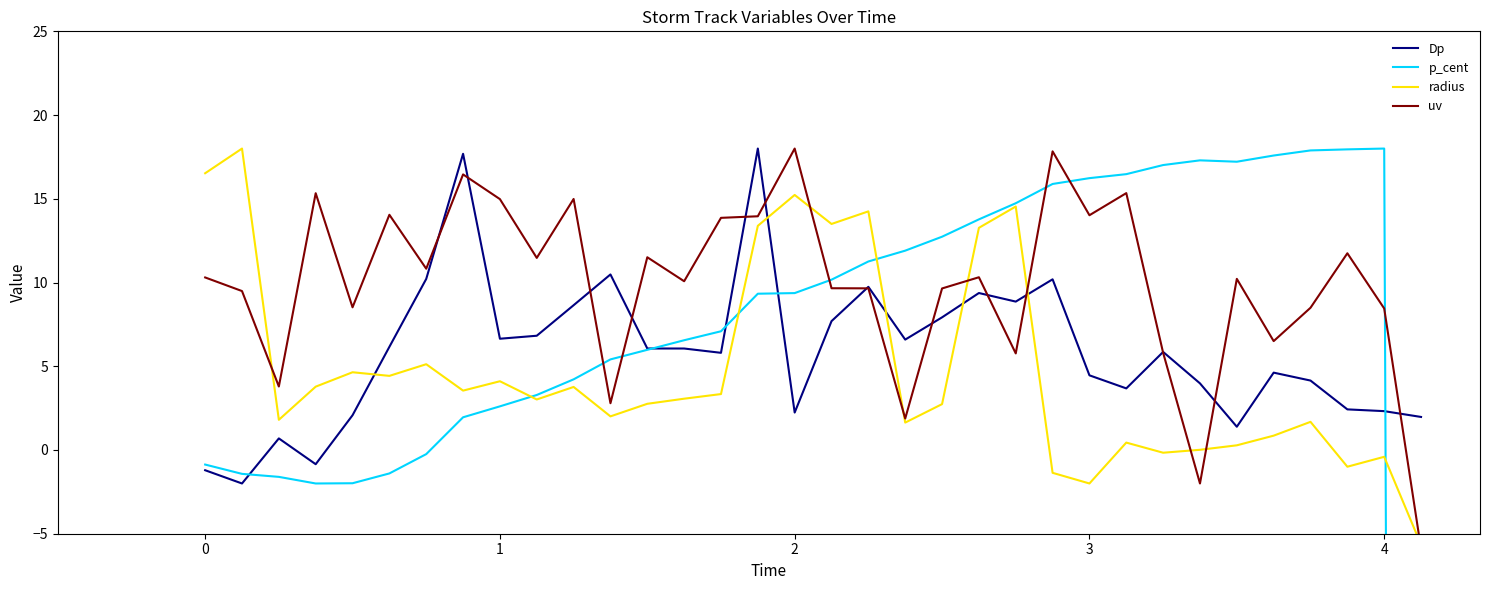

What is the maximum value for Dp?

18.0